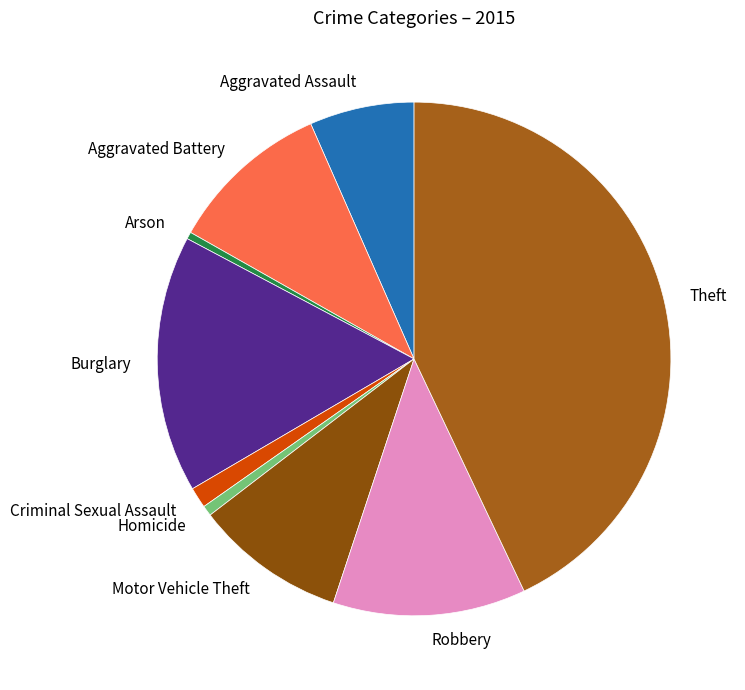

Is there a majority slice in this chart?

No